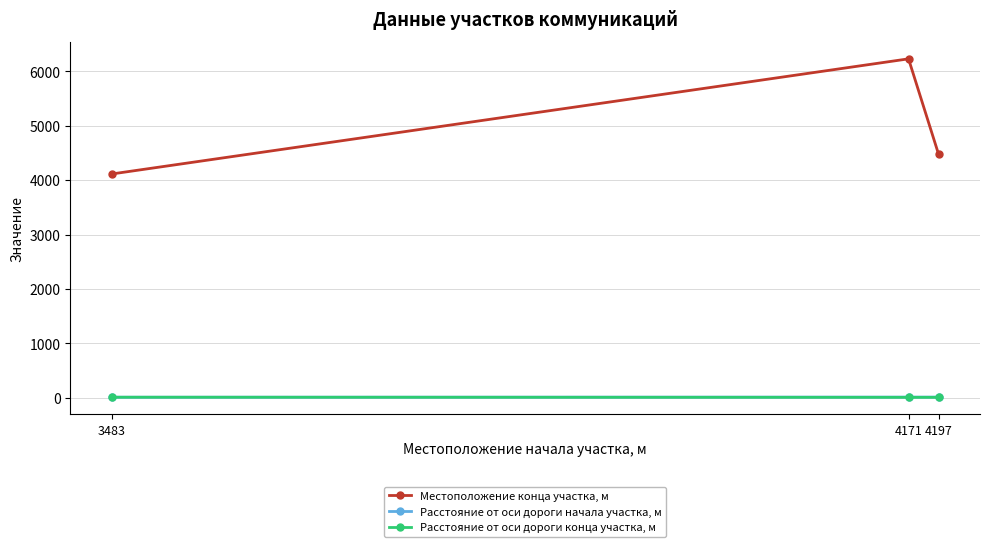

True or false: Расстояние от оси дороги начала участка, м has a value of 10 at 4171.

True